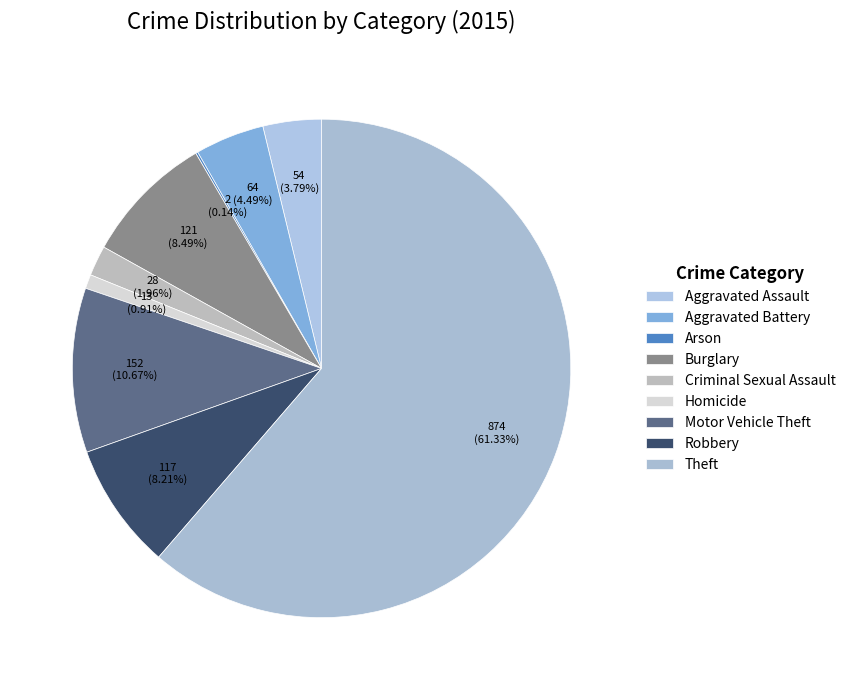

To the nearest percent, what is the combined percentage of Robbery and Aggravated Battery?

13%